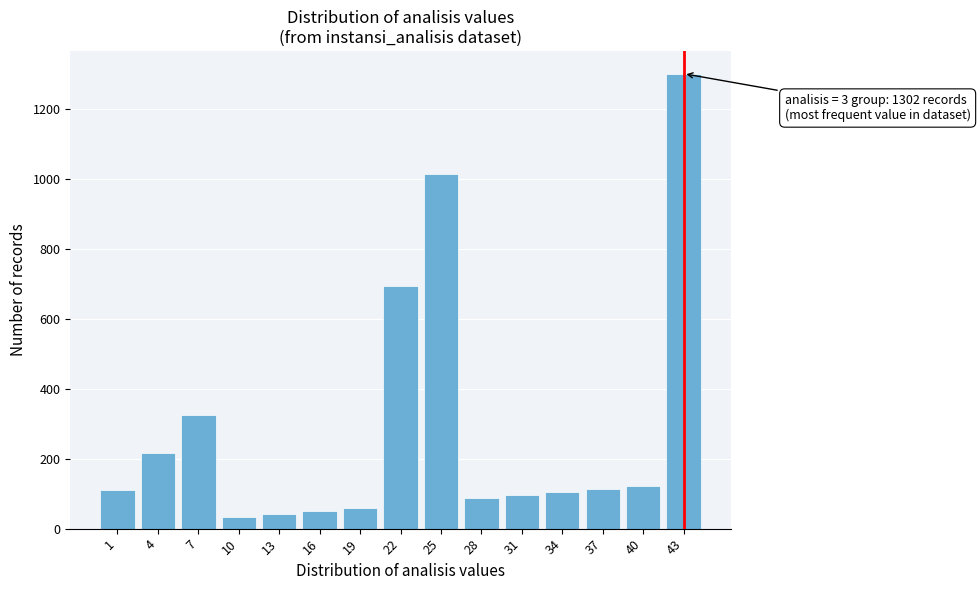

Approximately how many times larger is the value at 1 compared to 34?

1.1